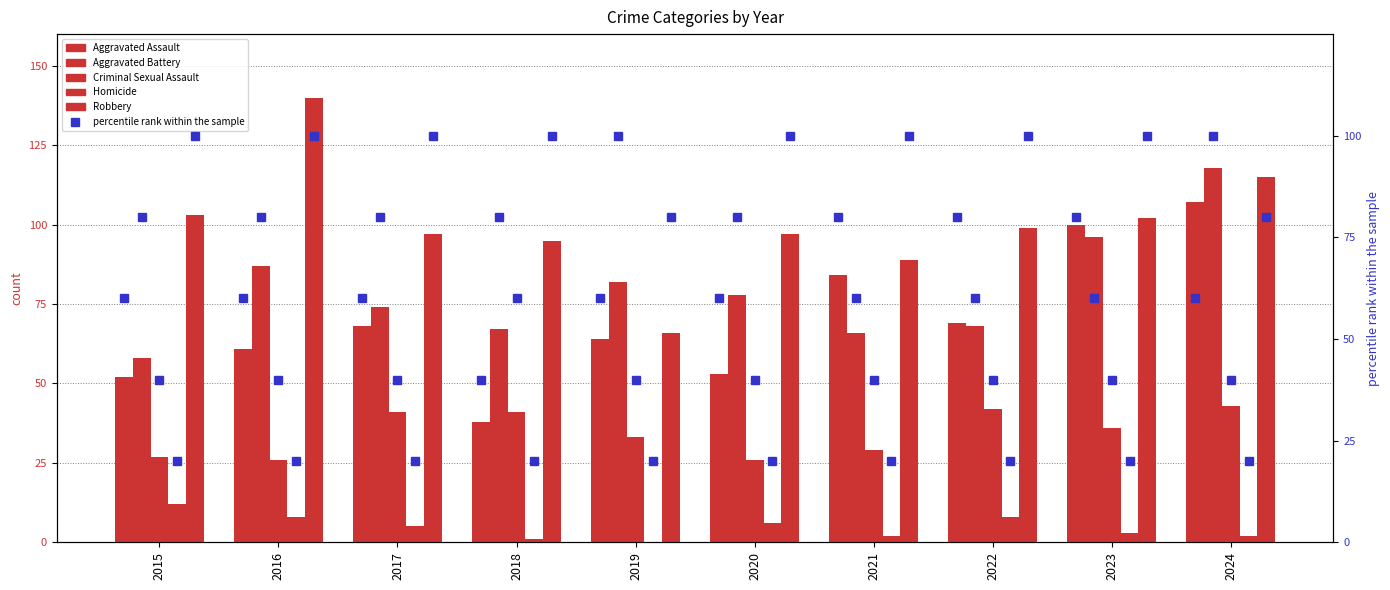

What is the difference between the second highest and minimum values in the Aggravated Assault series?

62